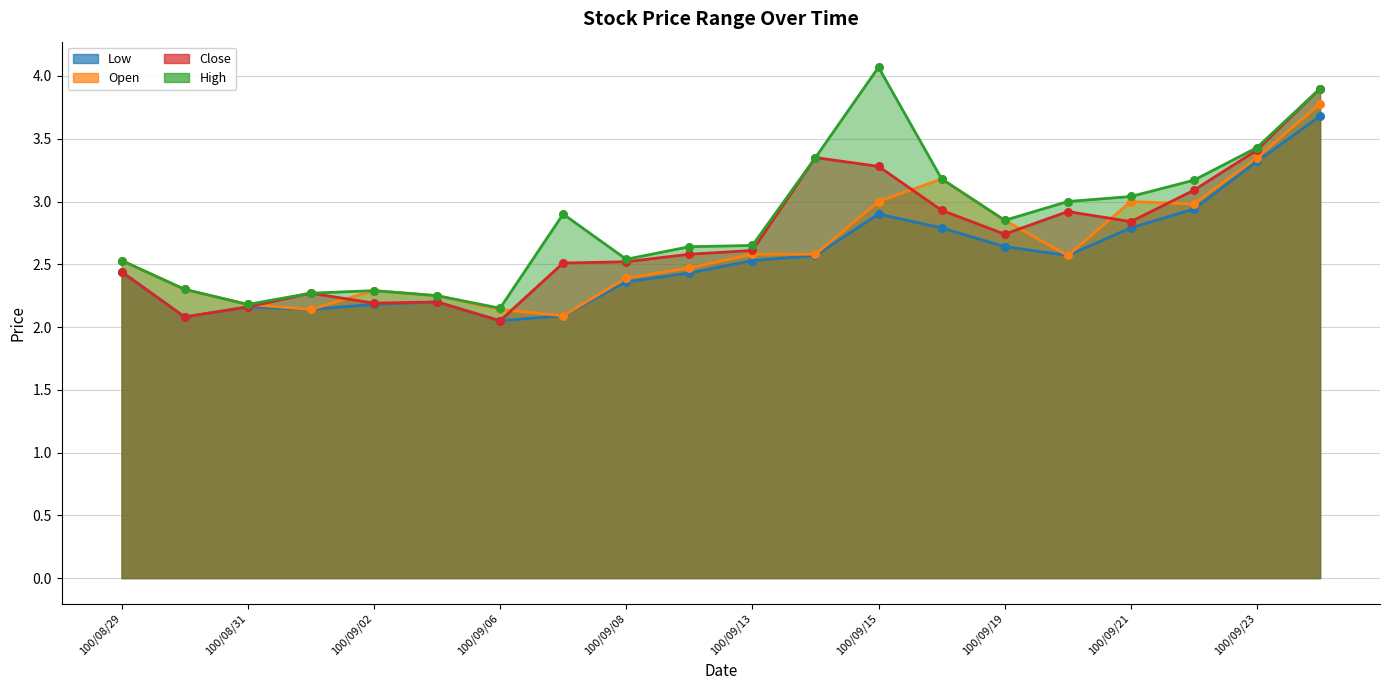

At which category is the sum across all series the highest?

100/09/26